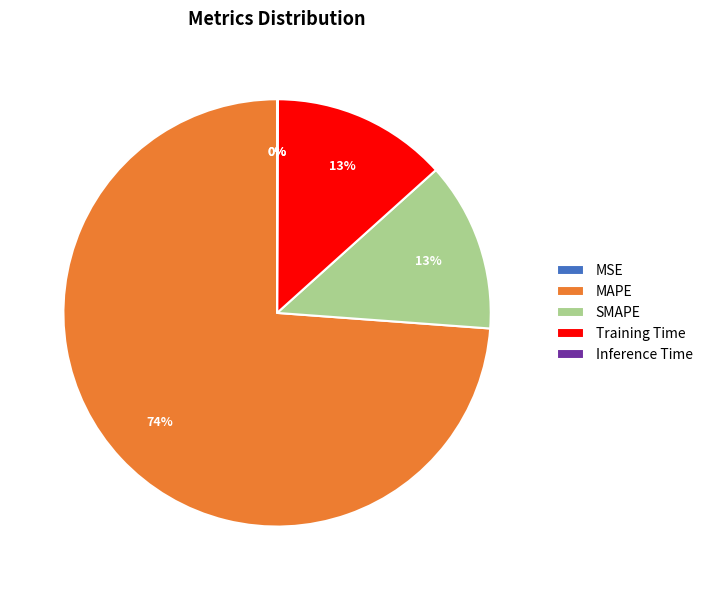

Is it true that SMAPE is 7% of the pie?

False